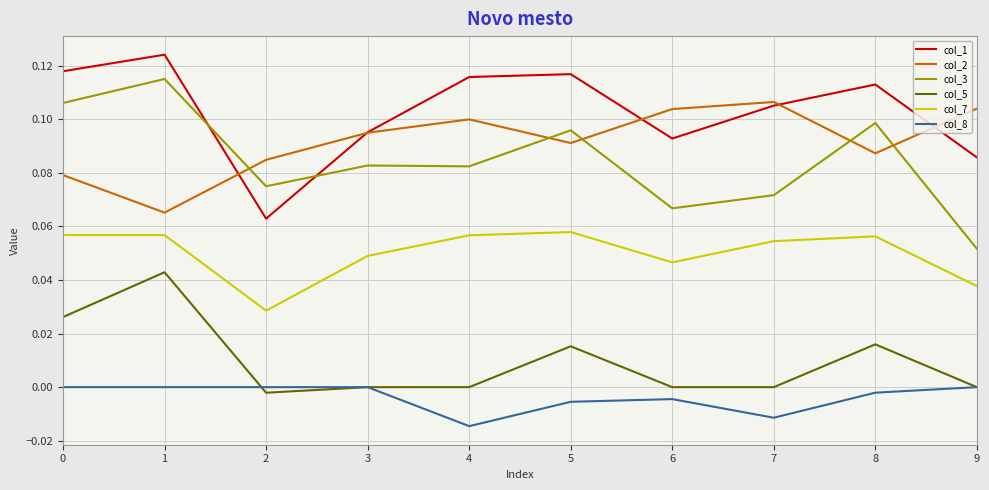

At which category does the chart reach its minimum across all series?

4